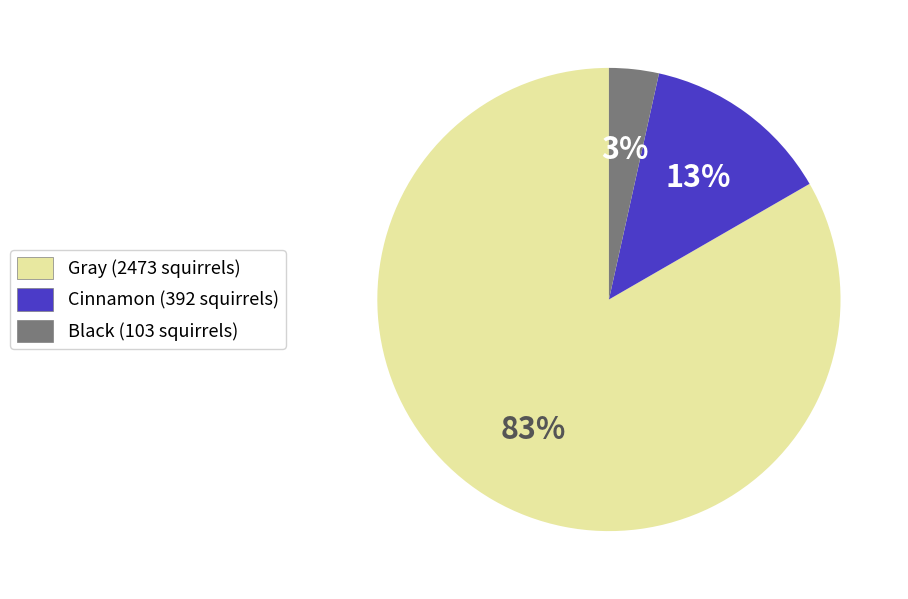

Which category accounts for the majority?

Gray